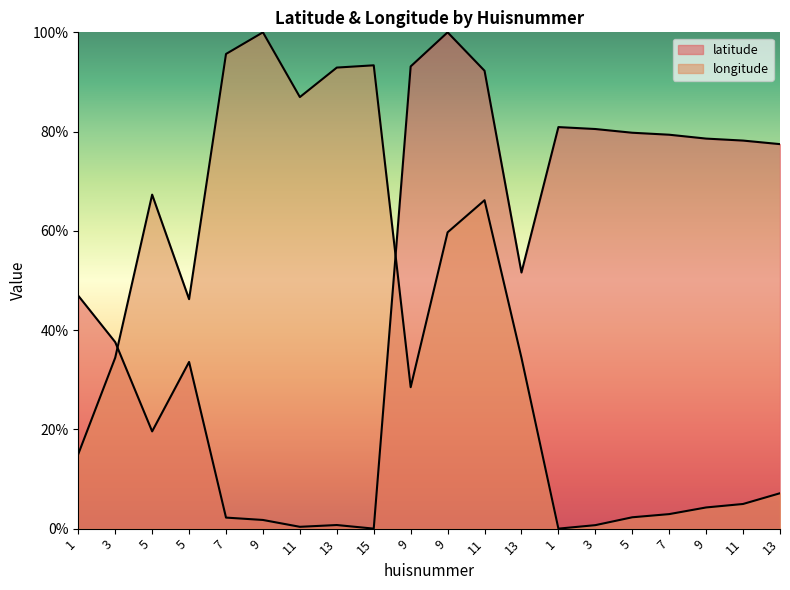

Where is longitude nearest to the value 50?

5